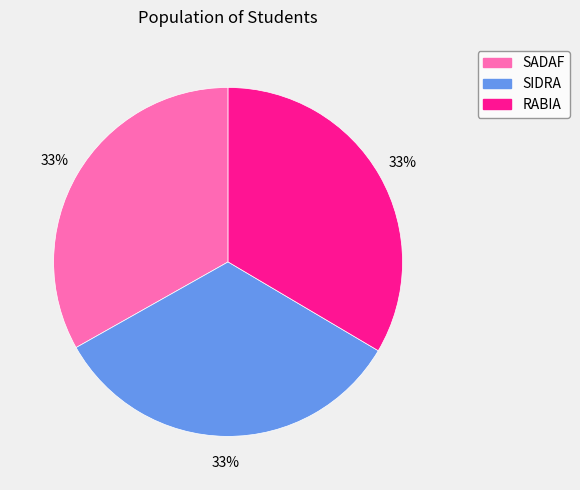

Is it true that RABIA is 28% of the pie?

False